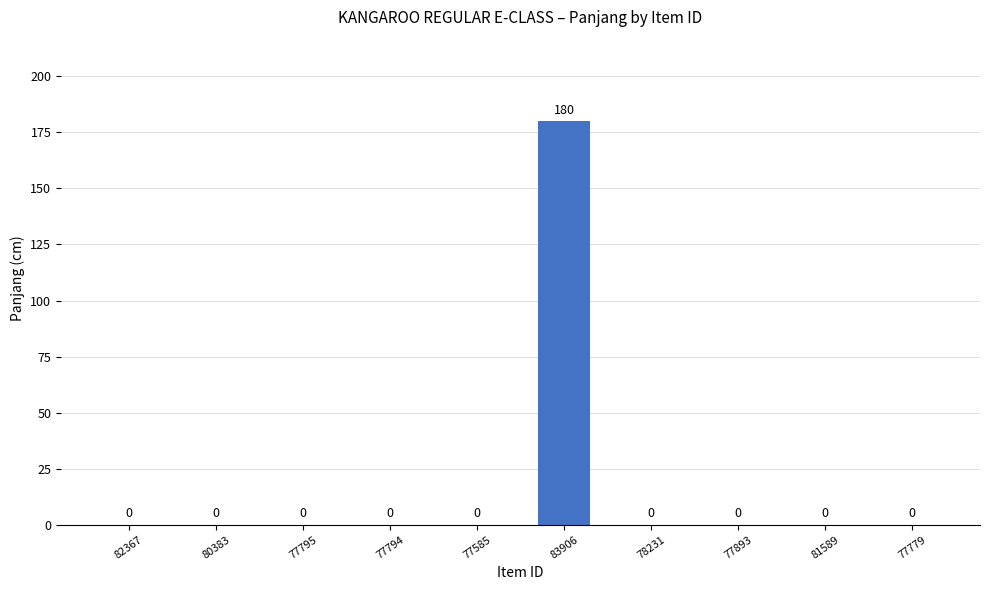

Reading left to right, list all the values displayed in this chart.

82367=0	80383=0	77795=0	77794=0	77585=0	83906=180	78231=0	77893=0	81589=0	77779=0